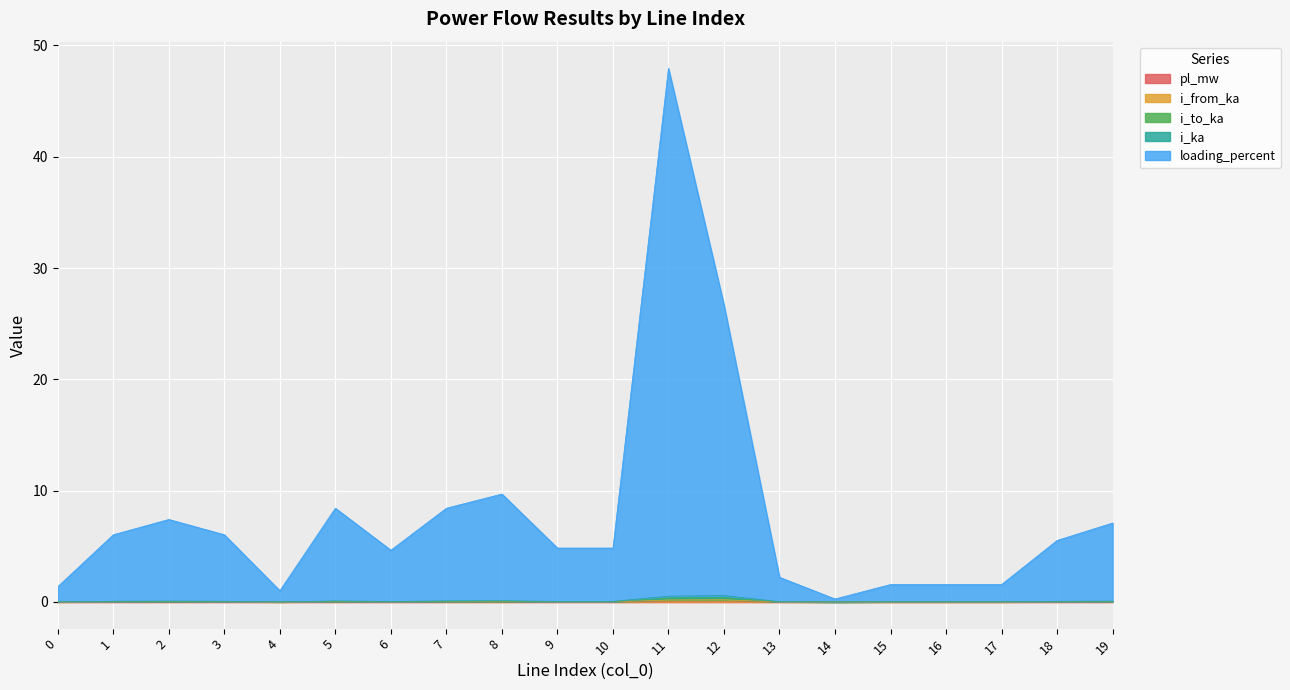

What are all the series names shown in the legend?

pl_mw, i_from_ka, i_to_ka, i_ka, loading_percent